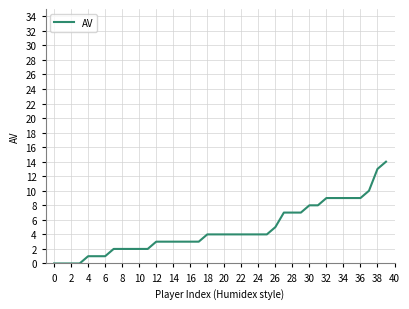

What is the difference between the maximum and minimum values?

14